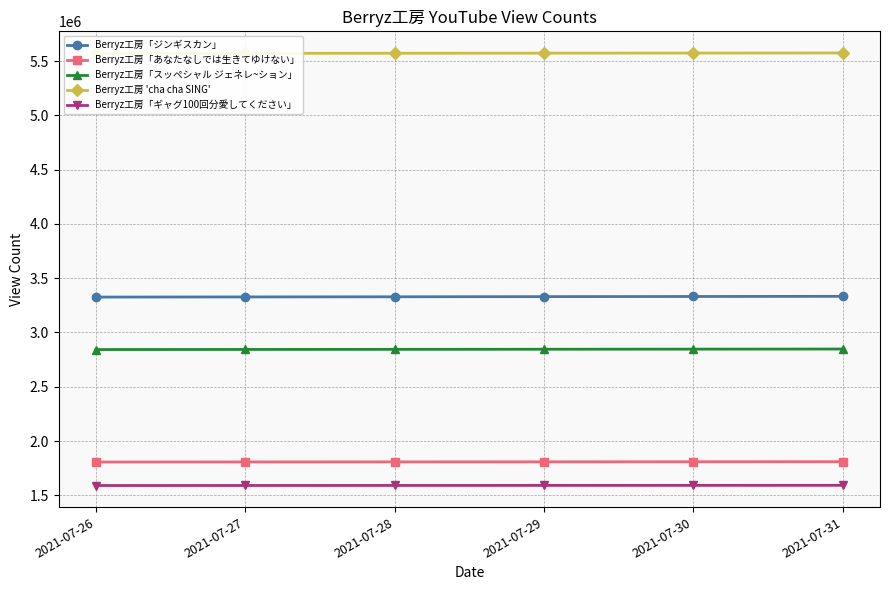

At which category is the sum across all series the highest?

2021-07-31